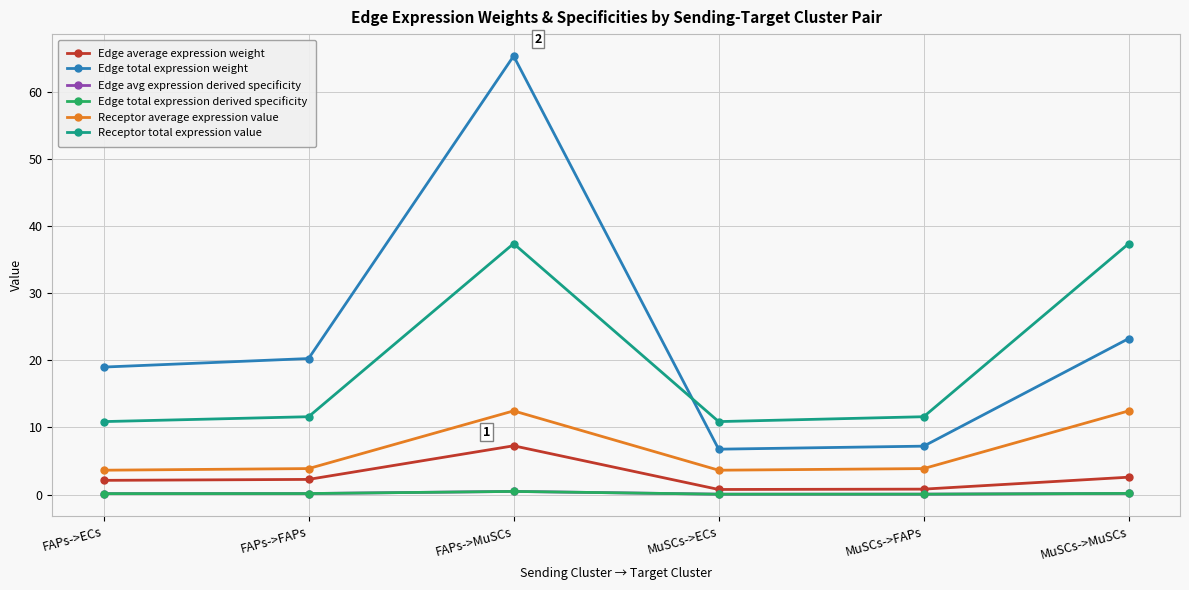

Reading left to right, what are all the values shown in this chart?

Edge average expression weight: 2.1	2.2	7.3	0.7	0.8	2.6
Edge total expression weight: 19.0	20.2	65.3	6.7	7.2	23.2
Edge avg expression derived specificity: 0.1	0.1	0.5	0.0	0.1	0.2
Edge total expression derived specificity: 0.1	0.1	0.5	0.0	0.1	0.2
Receptor average expression value: 3.6	3.9	12.5	3.6	3.9	12.5
Receptor total expression value: 10.9	11.6	37.4	10.9	11.6	37.4